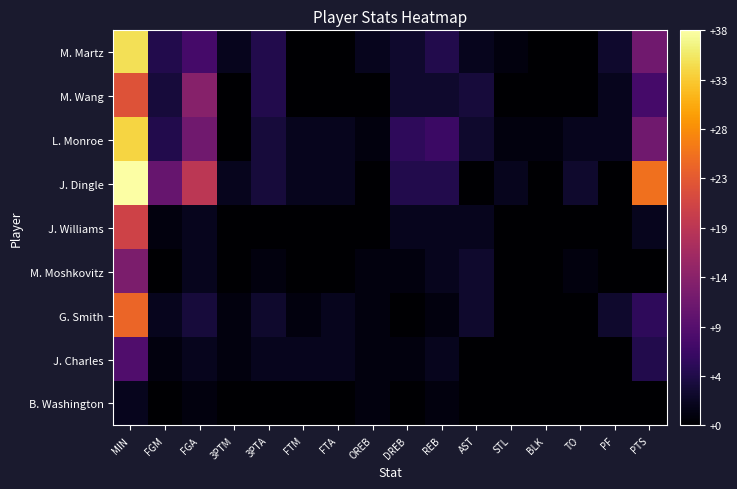

How many series are shown in this chart?

9